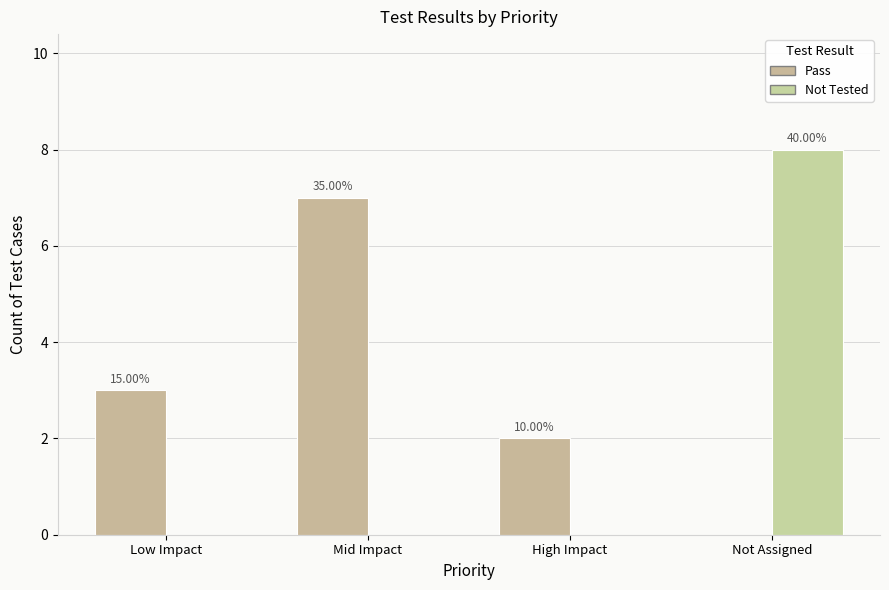

Is the value of Not Tested at Low Impact greater than the value of Pass at Low Impact?

No